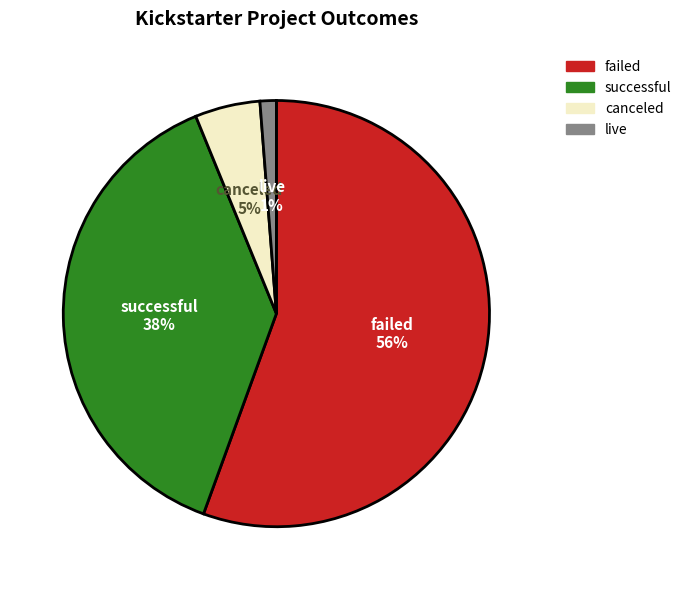

What percentage is the successful slice, to the nearest percent?

38%